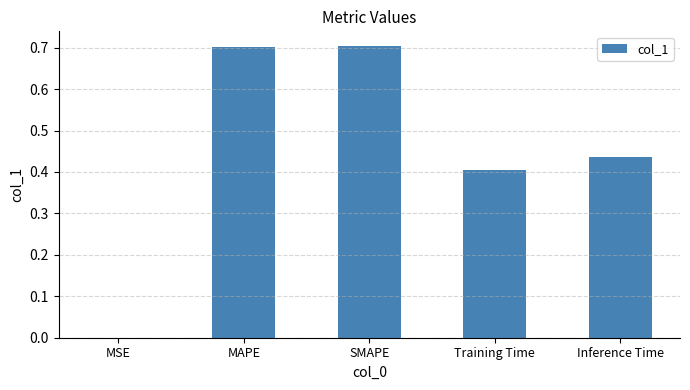

What is the change in value from SMAPE to Training Time?

-0.3